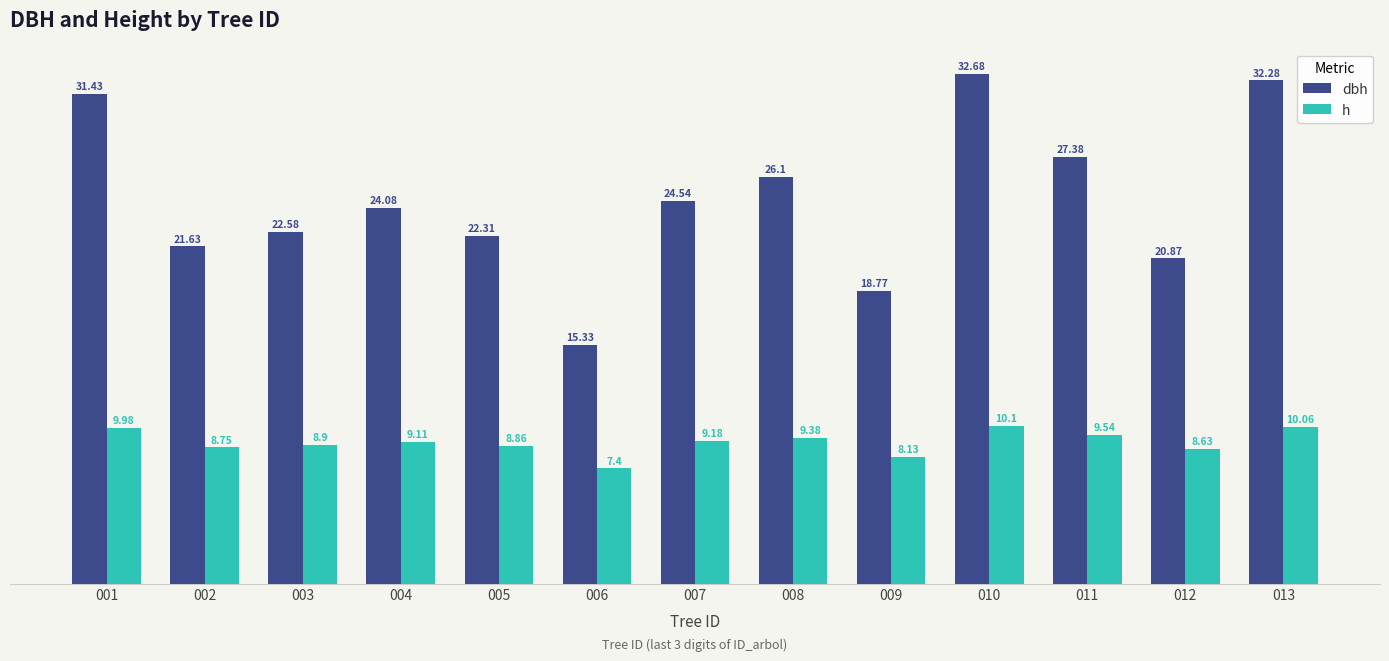

What is the sum of all dbh values?

320.0